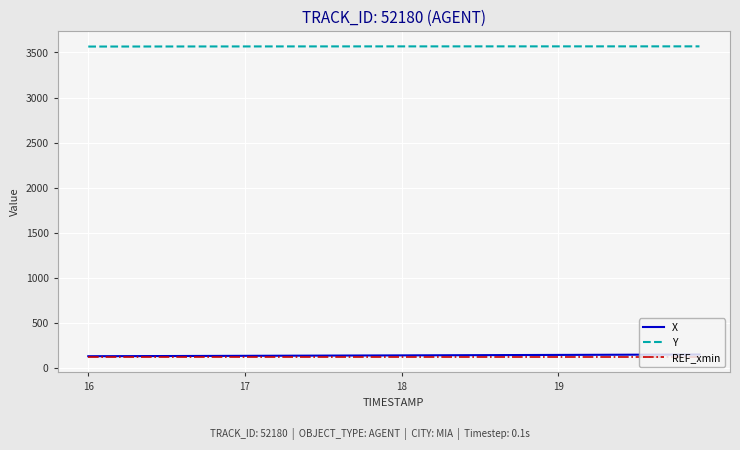

True or false: REF_xmin and X intersect in this chart.

False